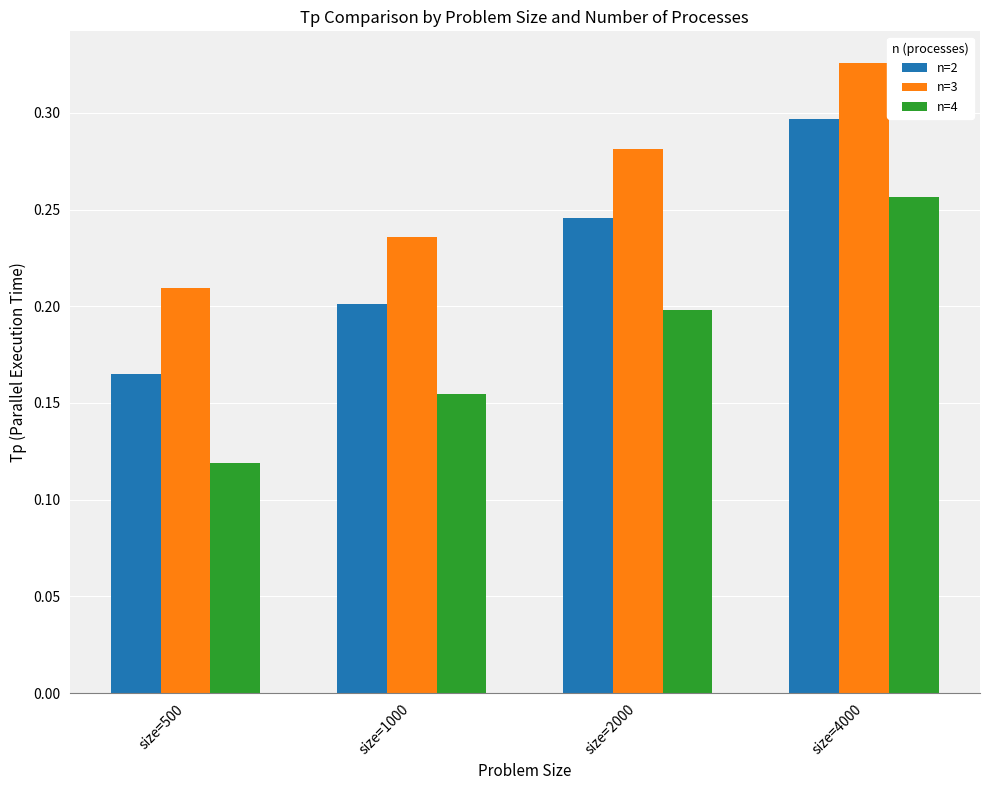

How many bars are there in each group?

3